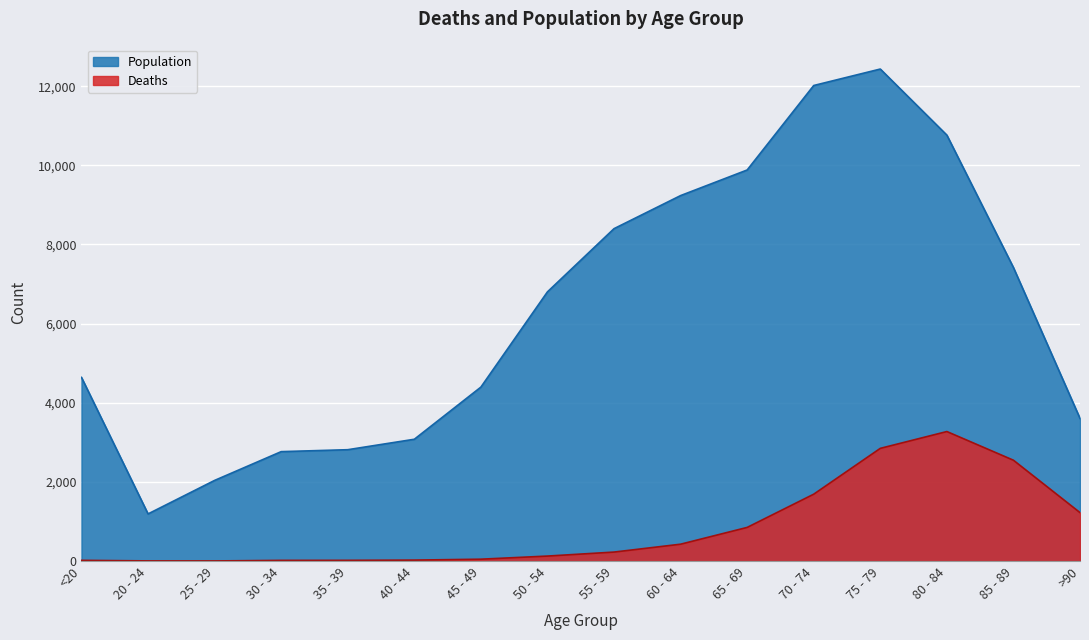

Which series has the largest range (max minus min)?

Population